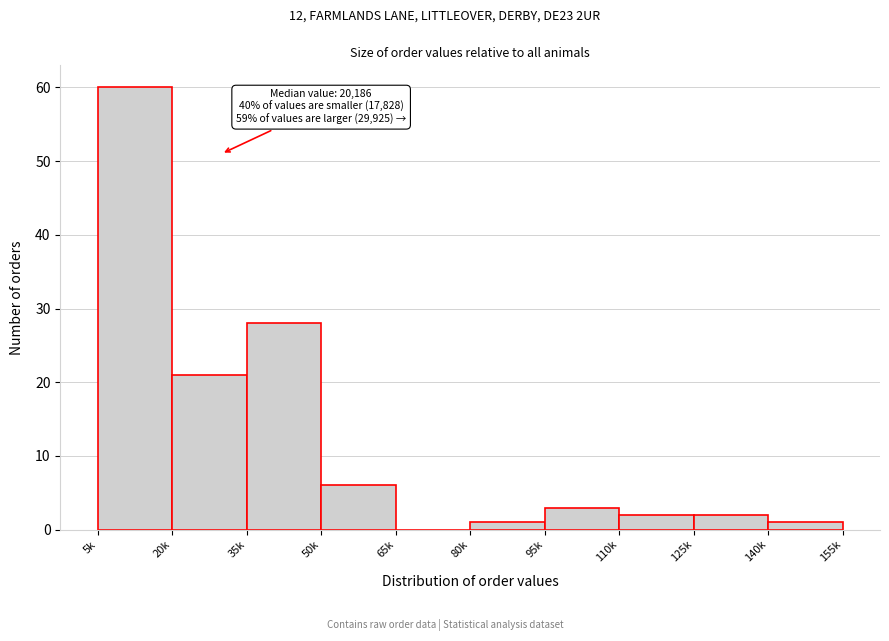

Reading left to right, extract all data points from this chart.

5k=60	20k=21	35k=28	50k=6	65k=0	80k=1	95k=3	110k=2	125k=2	140k=1